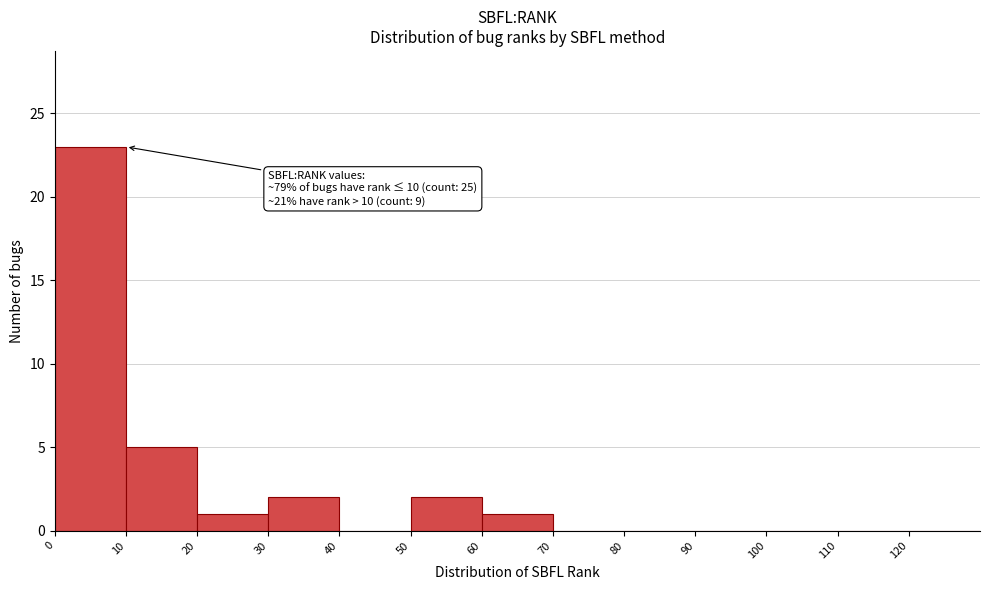

Over which range of the x-axis is the bar tallest?

0 to 10